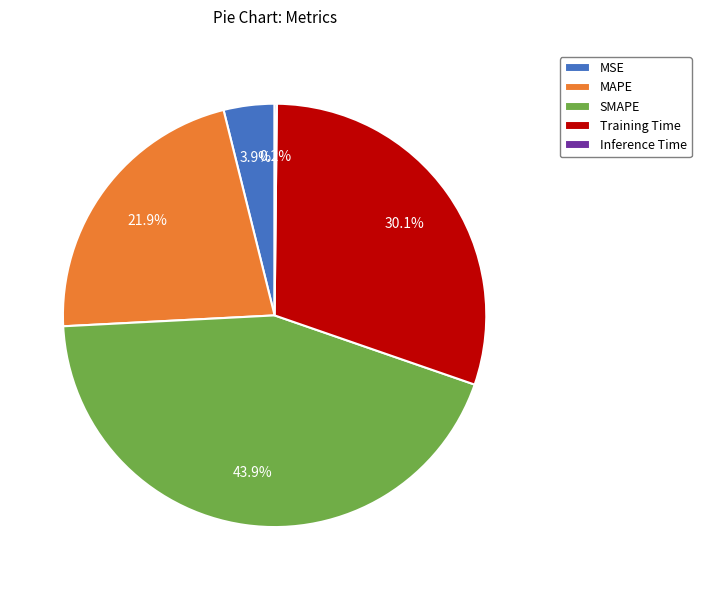

To the nearest percent, what is the average slice percentage?

20%